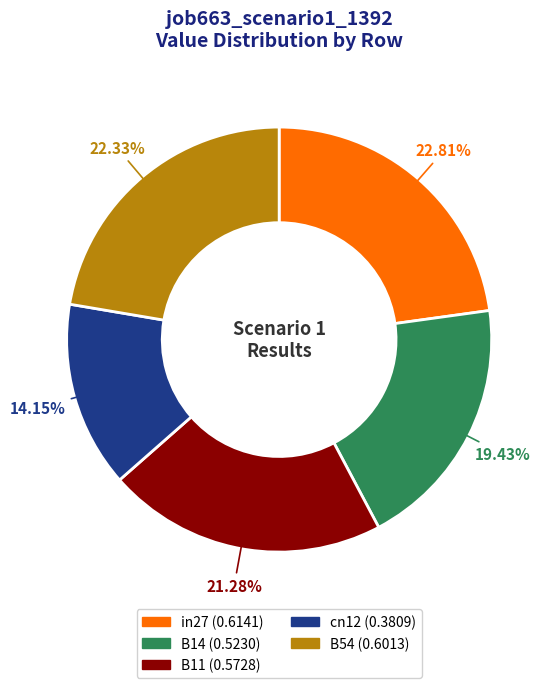

To the nearest percent, what is the combined percentage of cn12 and B11?

35%